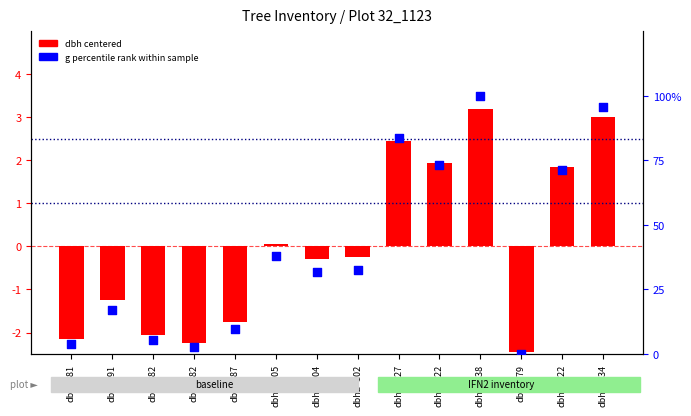

Is the value of g percentile rank at dbh2=127 greater than the value of dbh (centered) at dbh2=134?

Yes